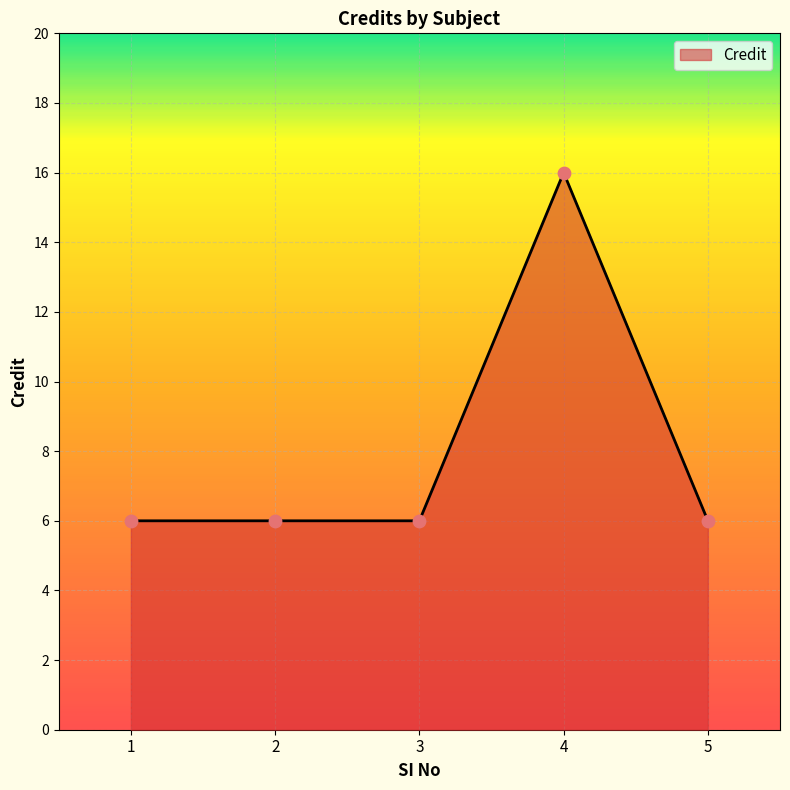

Which has a higher value, 4 or 5?

4